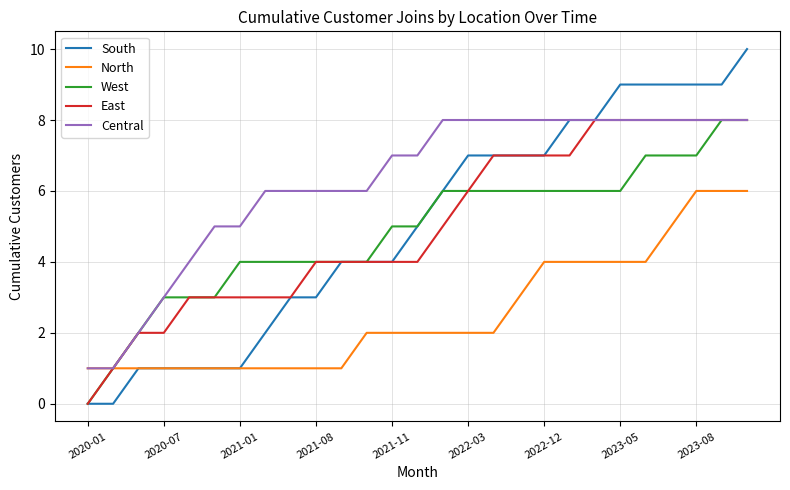

What is the greatest value displayed?

10